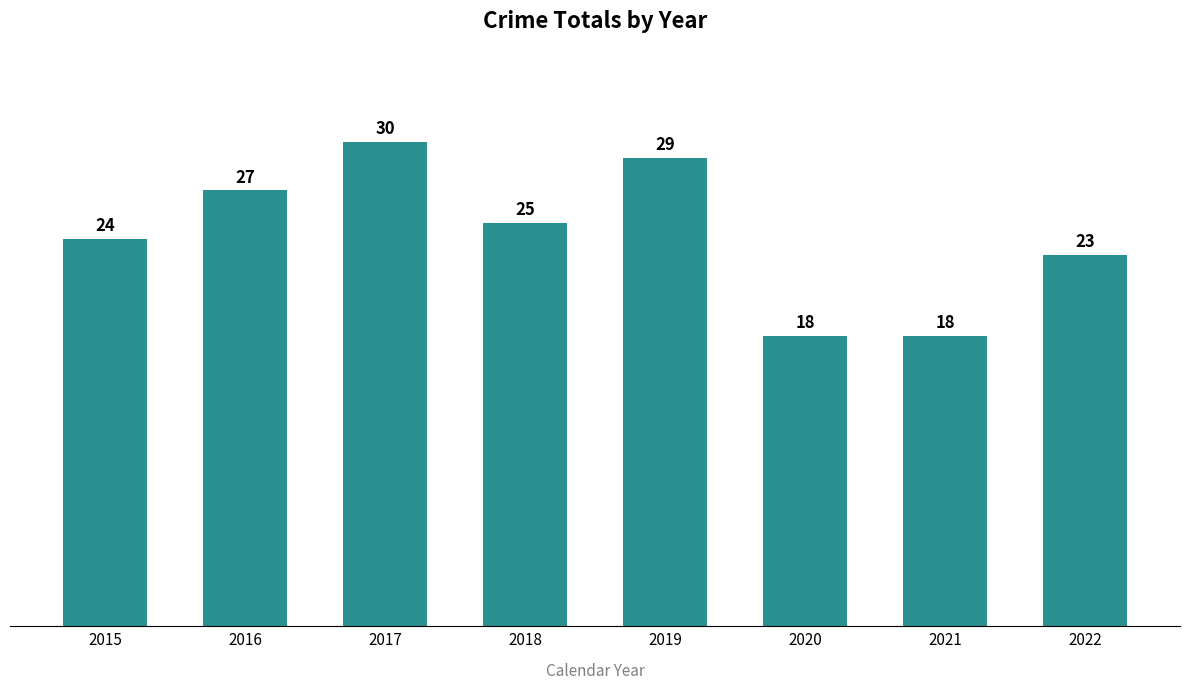

What is the sum of the values at 2020 and 2022?

41